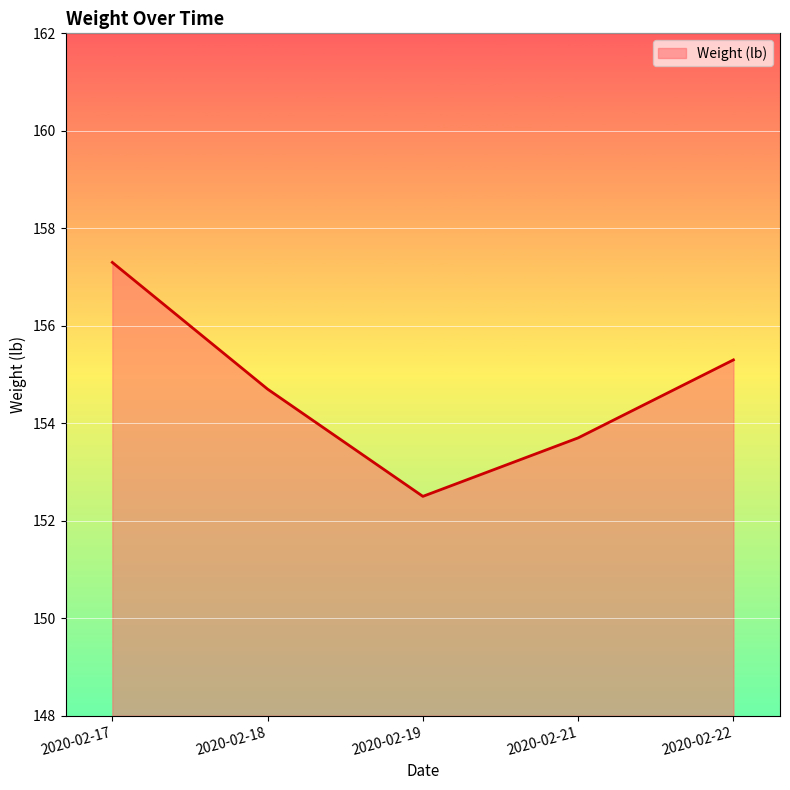

What is the change in value from 2020-02-17 to 2020-02-22?

-2.0